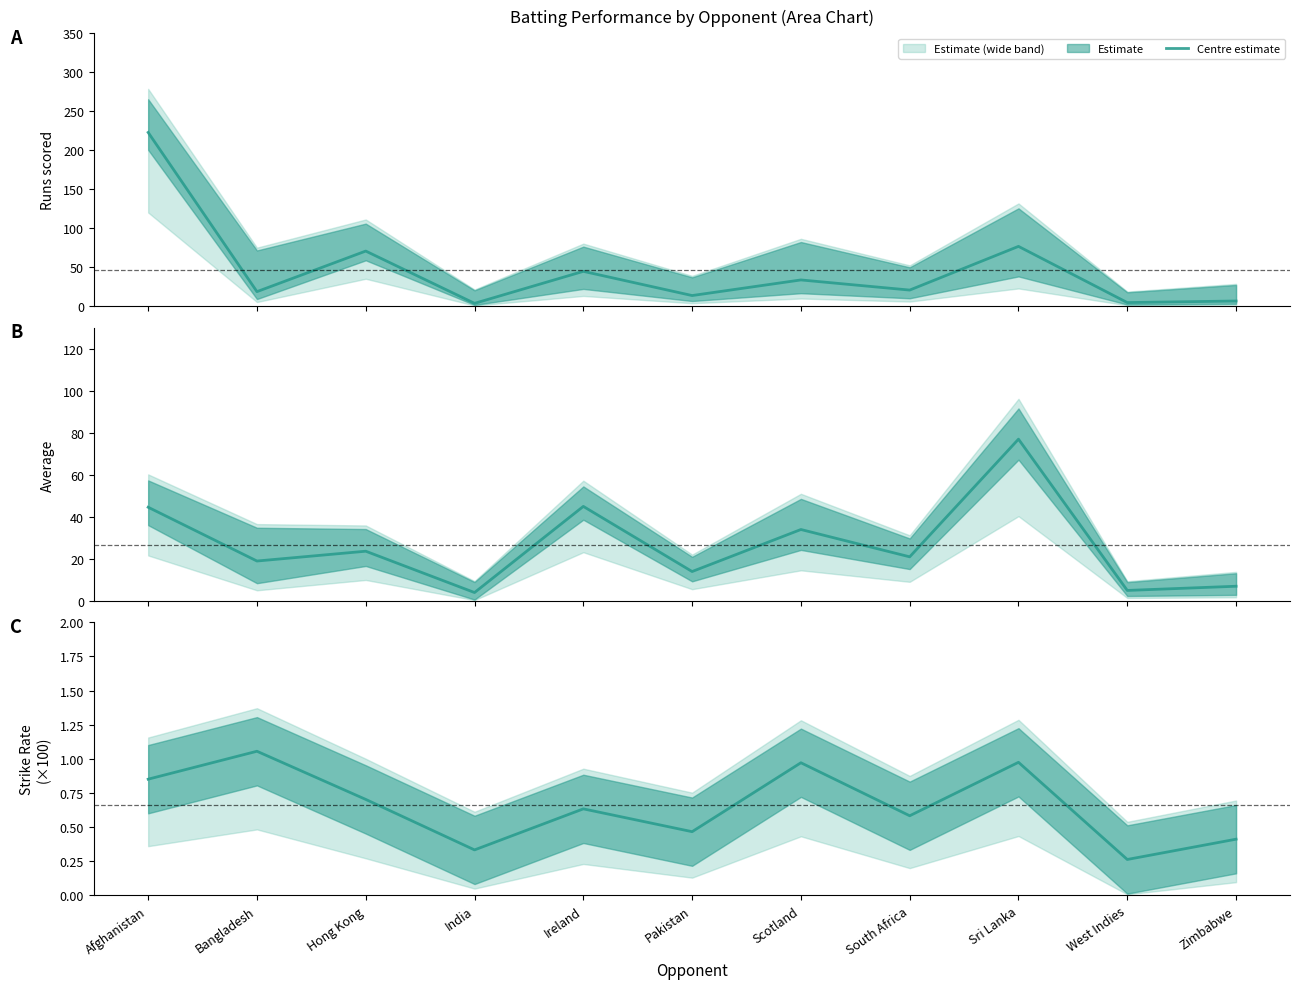

Reading left to right, extract all data points from this chart.

Afghanistan=0.9	Bangladesh=1.1	Hong Kong=0.7	India=0.3	Ireland=0.6	Pakistan=0.5	Scotland=1.0	South Africa=0.6	Sri Lanka=1.0	West Indies=0.3	Zimbabwe=0.4